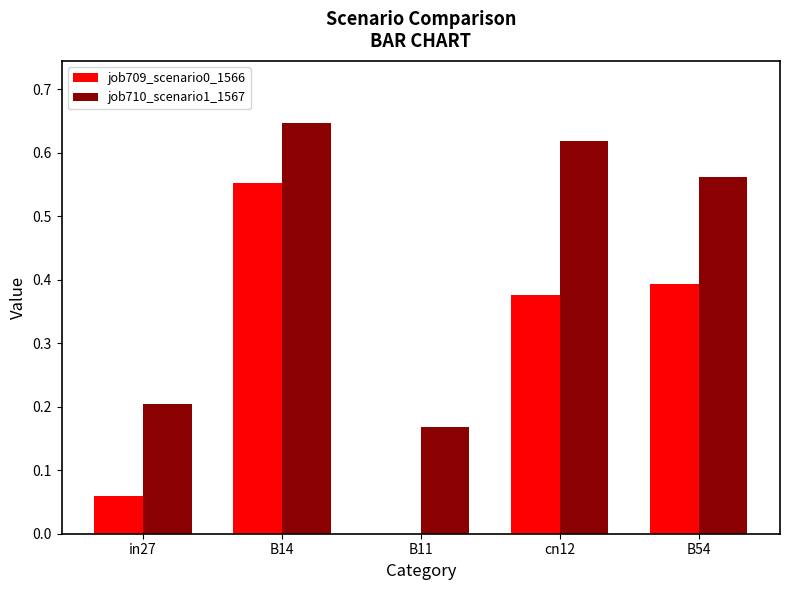

How many job710_scenario1_1567 values are between 0 and 1?

5